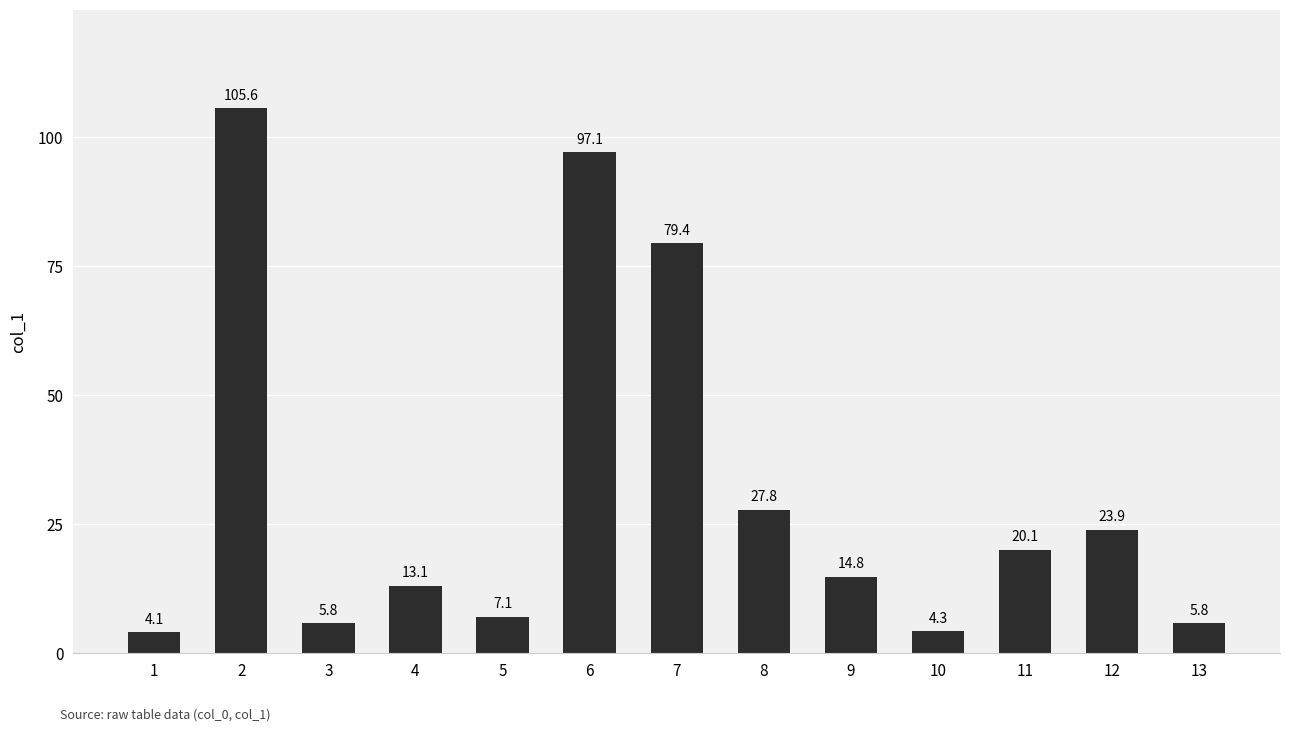

Reading left to right, list all the values displayed in this chart.

4.1	105.6	5.8	13.1	7.1	97.1	79.4	27.8	14.8	4.3	20.1	23.9	5.8